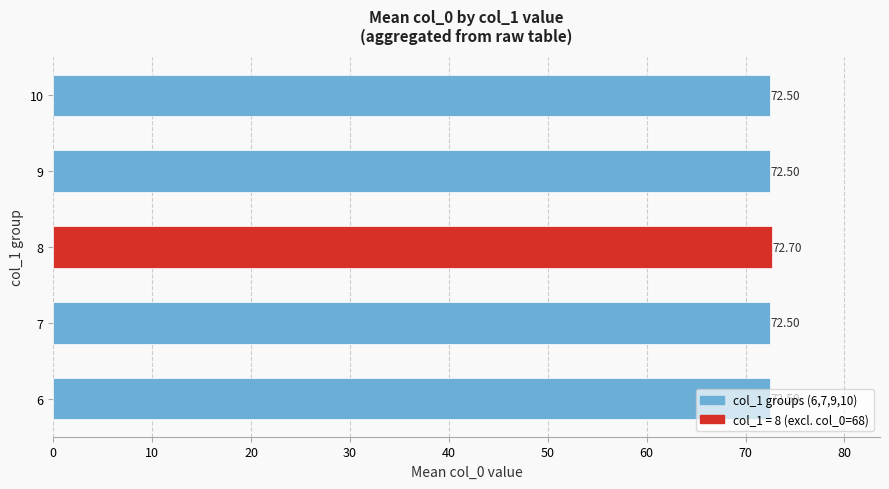

Does the chart contain stacked bars?

No